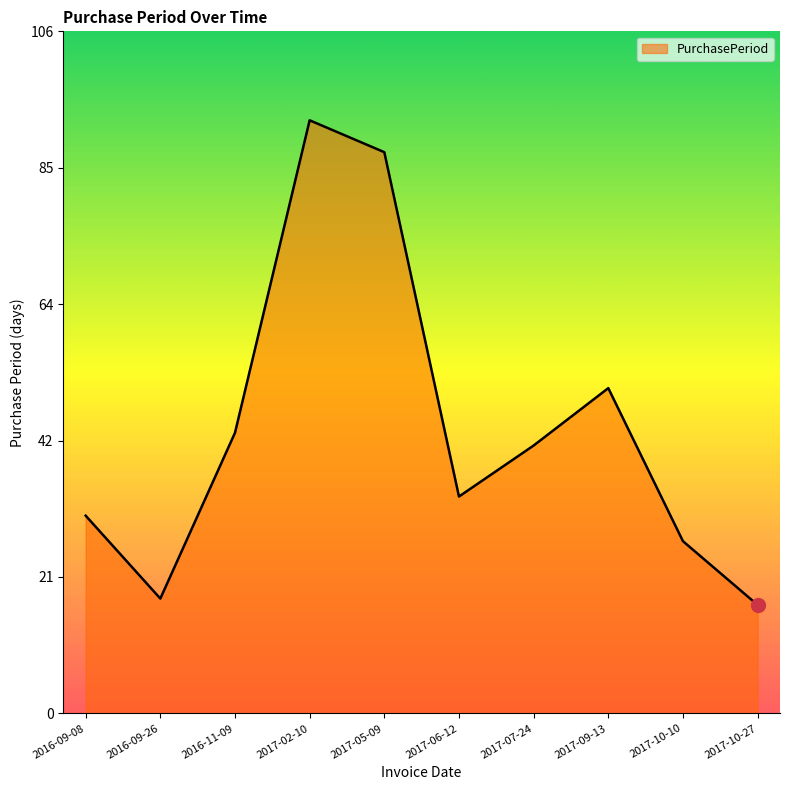

What position from the left is 2017-10-27?

10